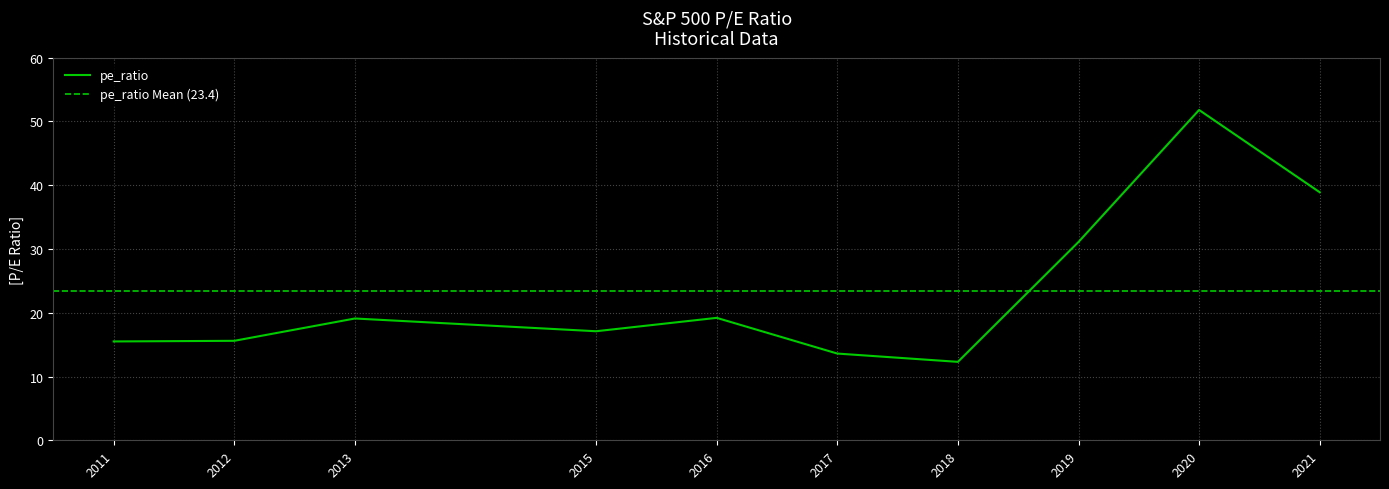

What is the difference between the maximum and minimum values?

39.5